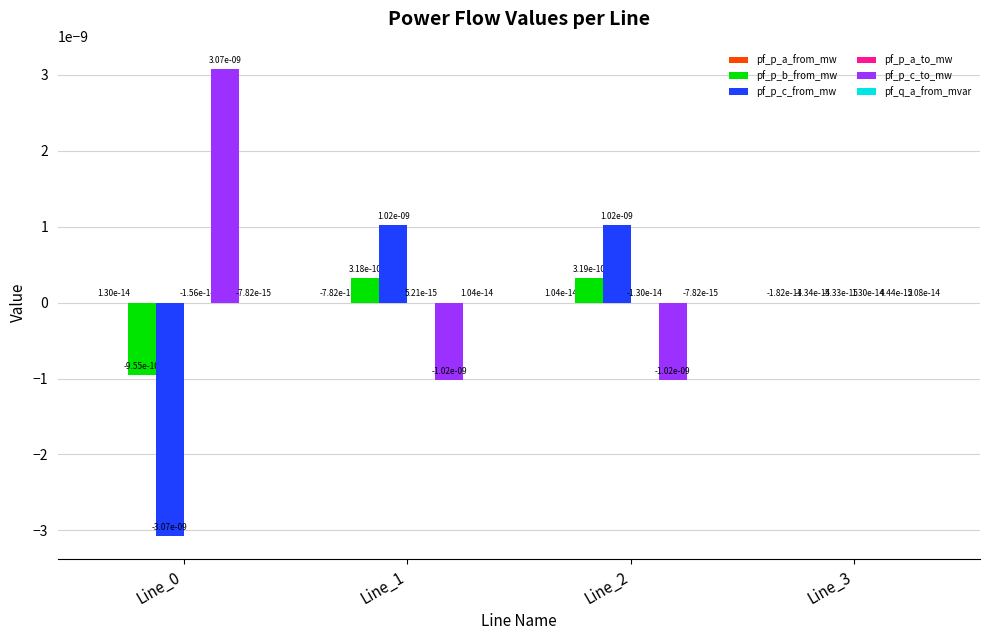

Rank the series by their maximum value, from lowest to highest.

pf_p_a_from_mw, pf_p_a_to_mw, pf_q_a_from_mvar, pf_p_b_from_mw, pf_p_c_from_mw, pf_p_c_to_mw